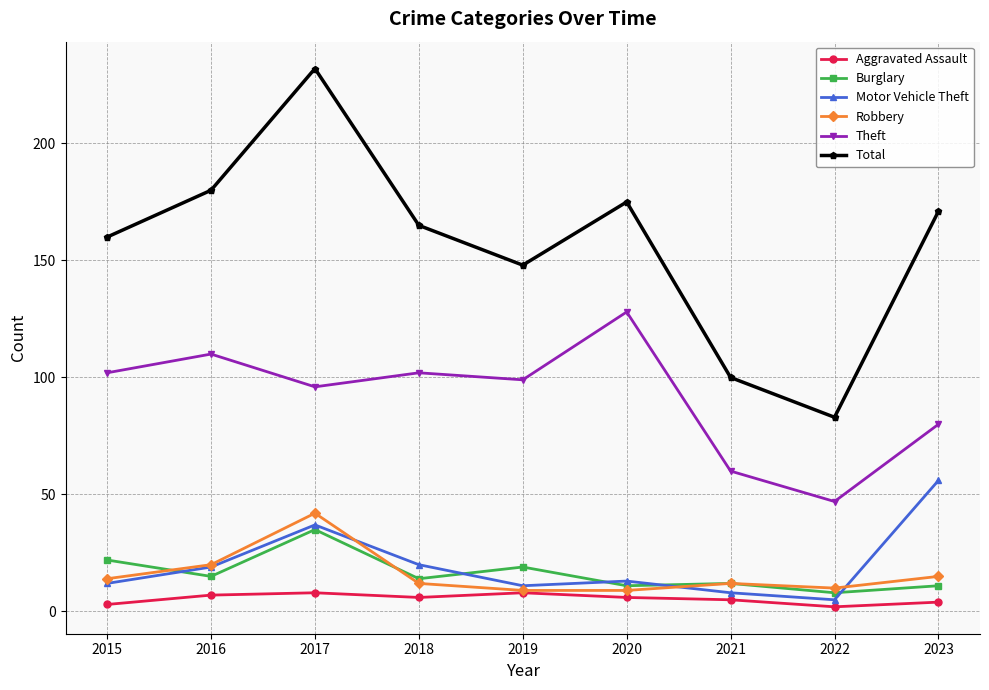

True or false: Robbery has more than 0 interior local peaks.

True